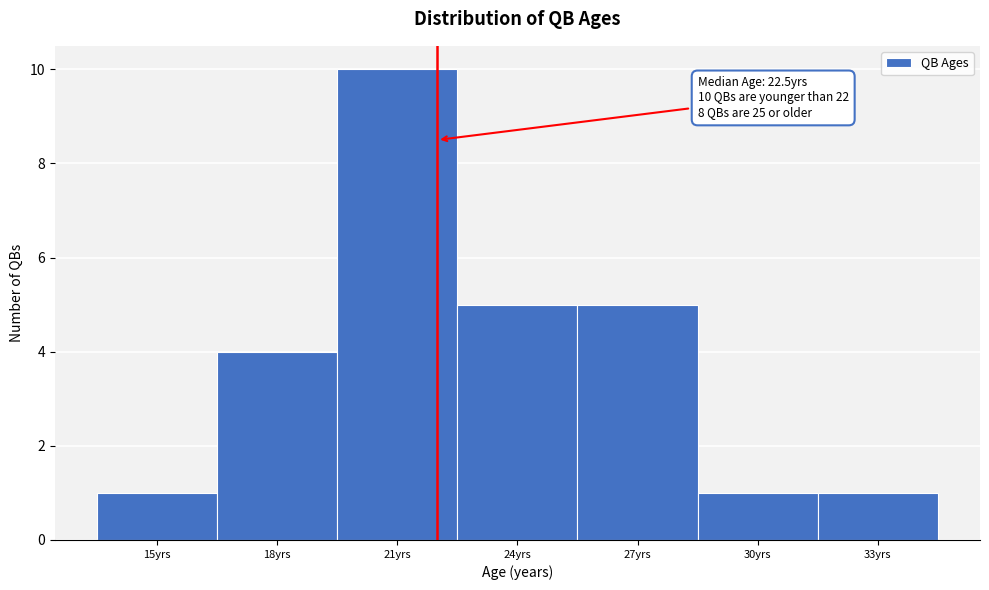

Reading left to right, transcribe all the data shown in this chart.

1	4	10	5	5	1	1